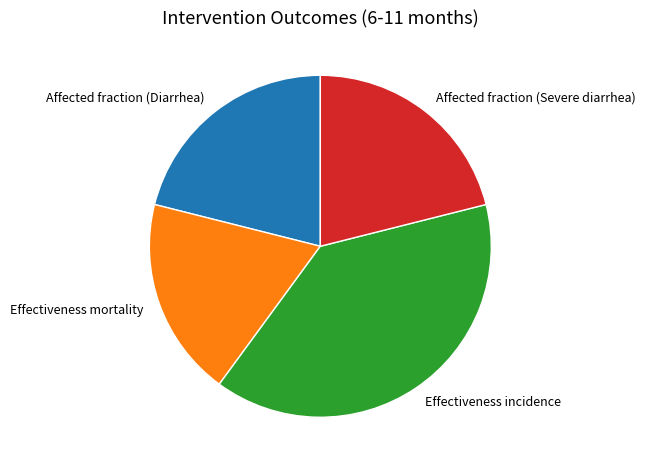

The Effectiveness mortality slice represents 5% of the pie. True or false?

False